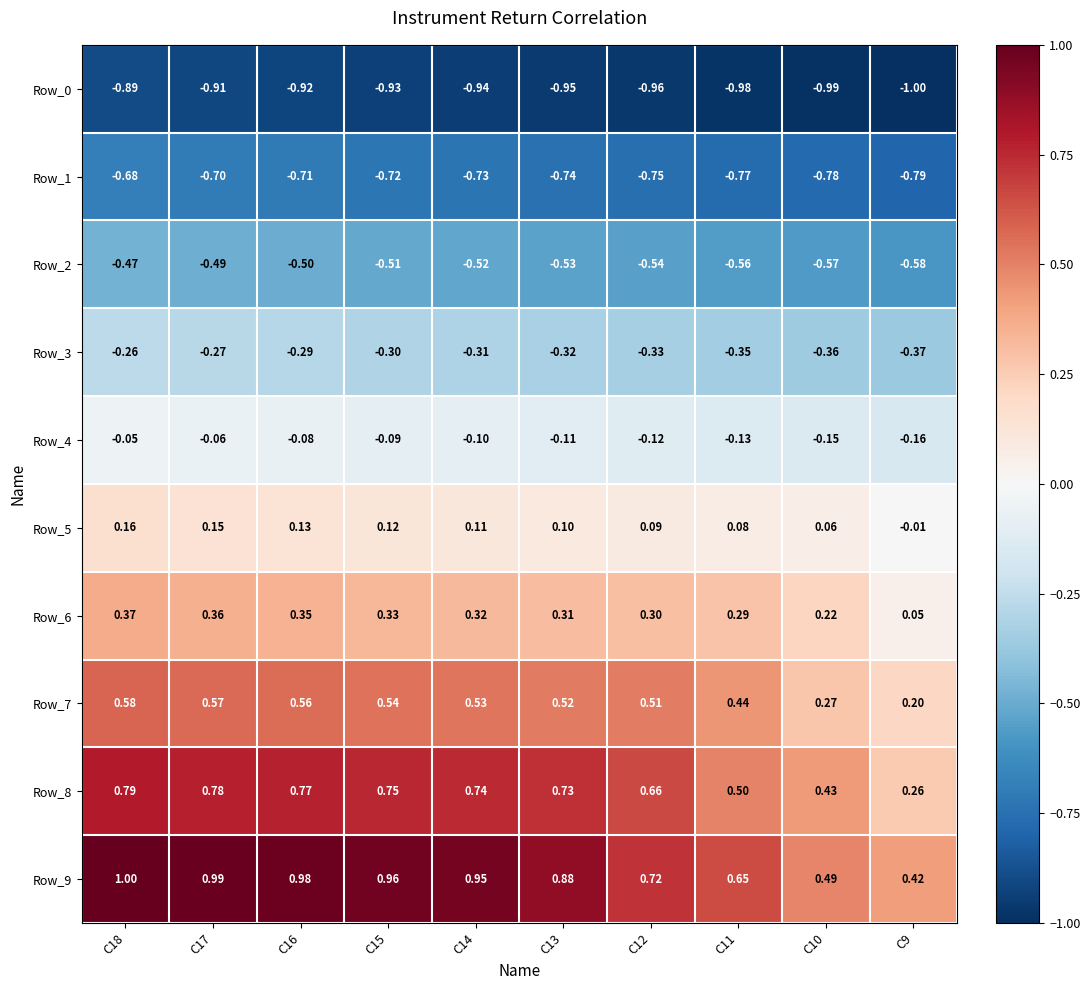

What is the difference between the highest and lowest values at C13?

1.8